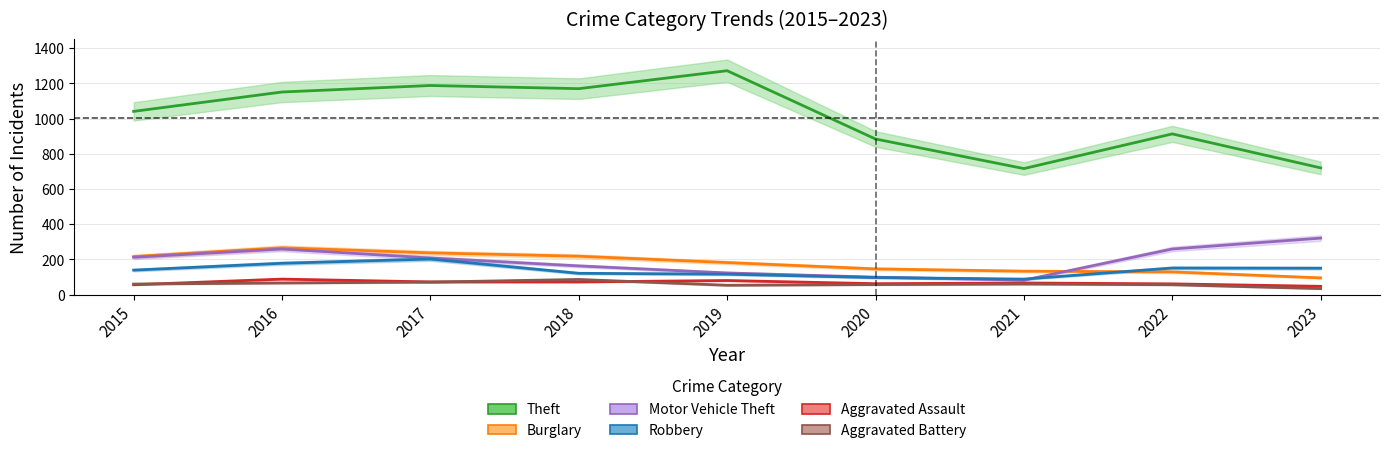

Reading left to right, list all the values displayed in this chart.

Theft: 2015=1041	2016=1151	2017=1188	2018=1170	2019=1272	2020=884	2021=716	2022=913	2023=720
Burglary: 2015=216	2016=266	2017=237	2018=218	2019=182	2020=146	2021=133	2022=129	2023=95
Motor Vehicle Theft: 2015=212	2016=259	2017=208	2018=163	2019=123	2020=99	2021=82	2022=259	2023=321
Robbery: 2015=139	2016=178	2017=202	2018=121	2019=116	2020=97	2021=88	2022=151	2023=150
Aggravated Assault: 2015=56	2016=88	2017=72	2018=72	2019=80	2020=62	2021=66	2022=61	2023=47
Aggravated Battery: 2015=60	2016=66	2017=71	2018=86	2019=53	2020=57	2021=60	2022=56	2023=34